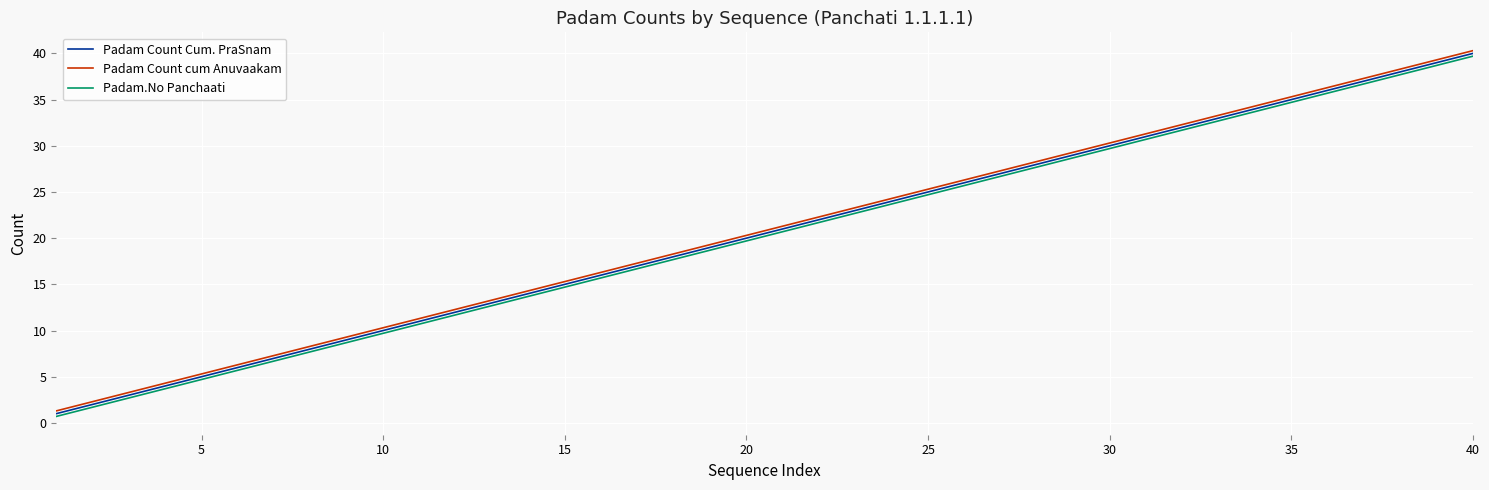

What is the minimum value for Padam Count cum Anuvaakam?

1.3